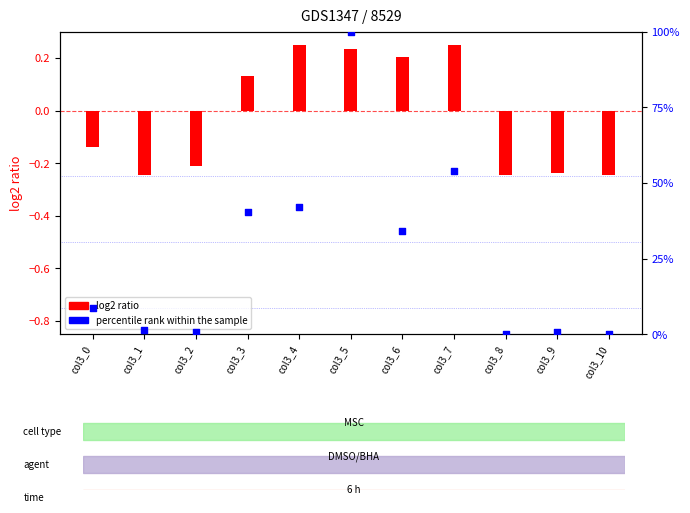

Which has a higher value, col3_6 or col3_0?

col3_6